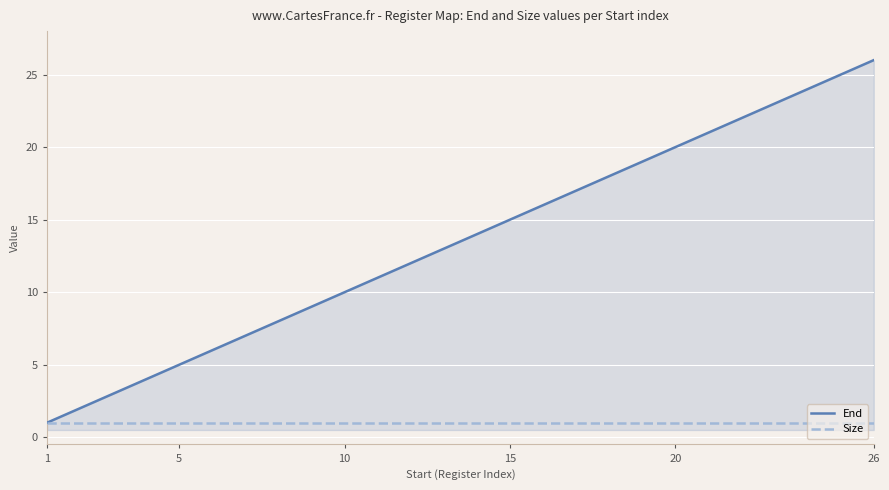

How many lines are shown in the chart?

2